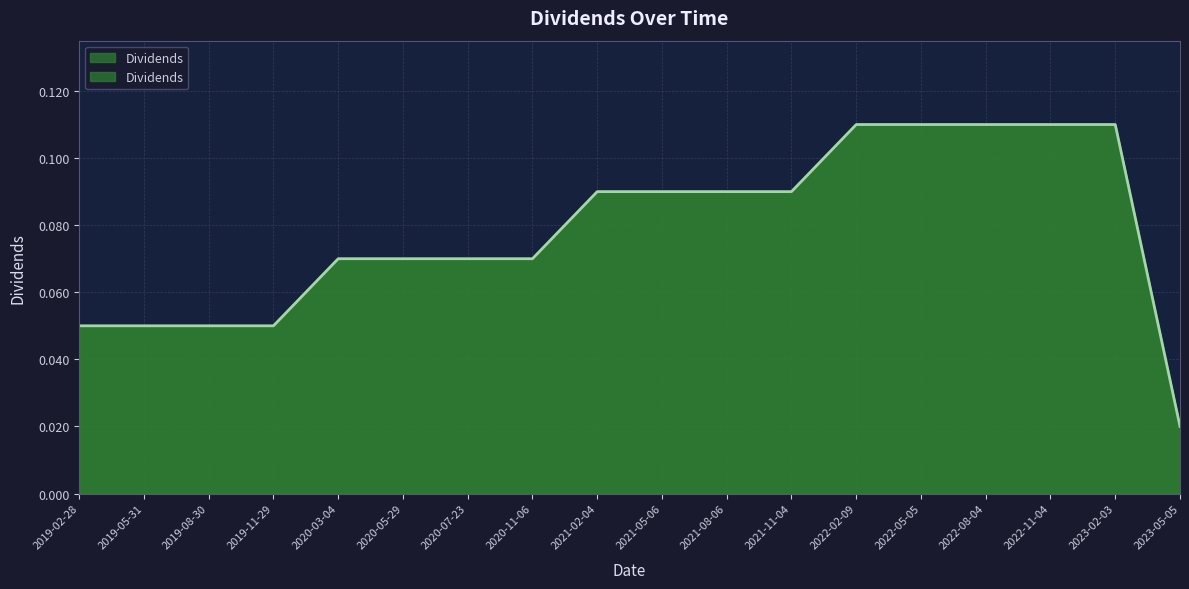

What is the sum of all values?

1.4